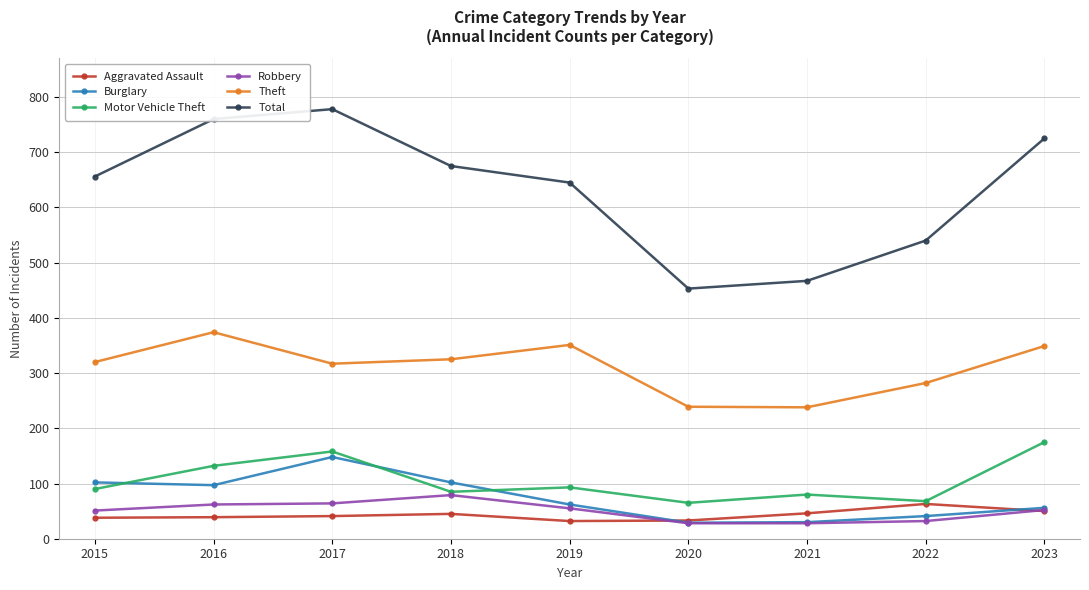

What is the greatest value displayed?

778